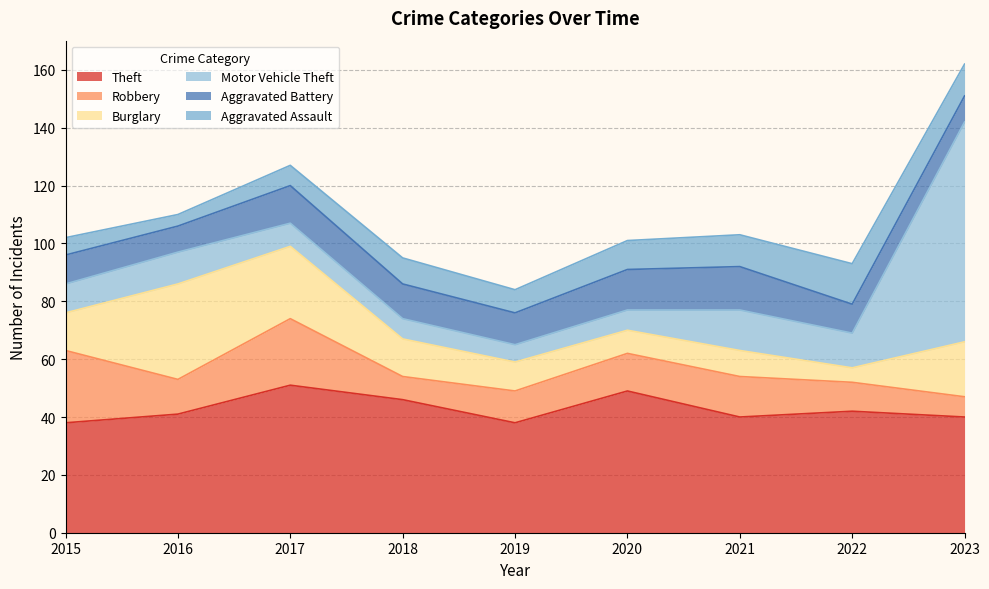

Where do Burglary and Aggravated Battery first cross each other?

2018 and 2019